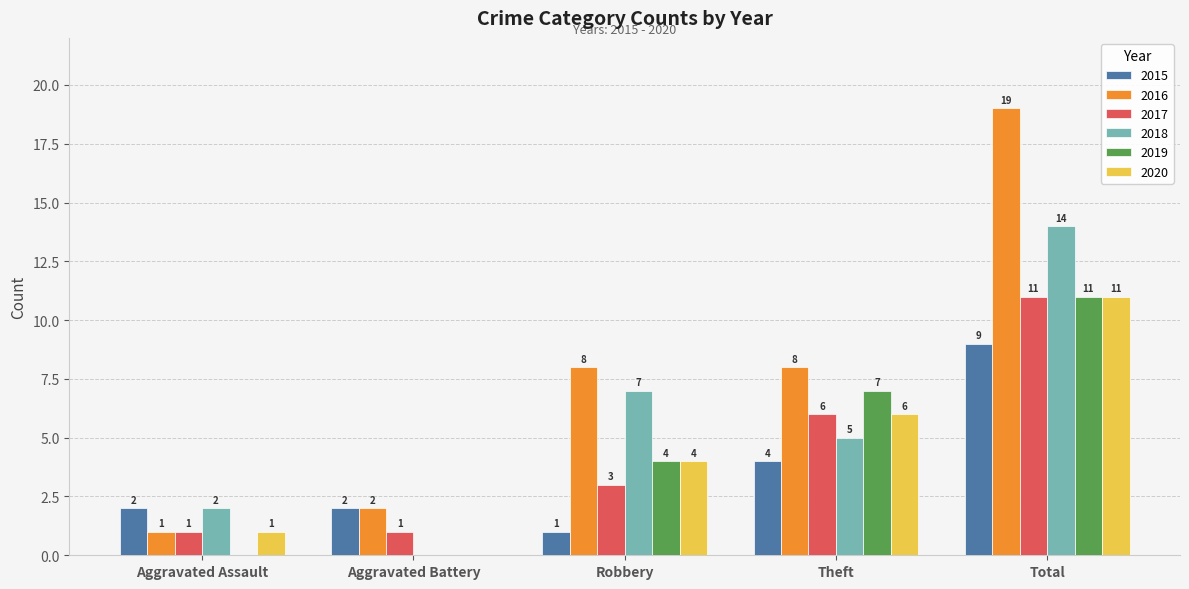

How many groups of bars are there?

5